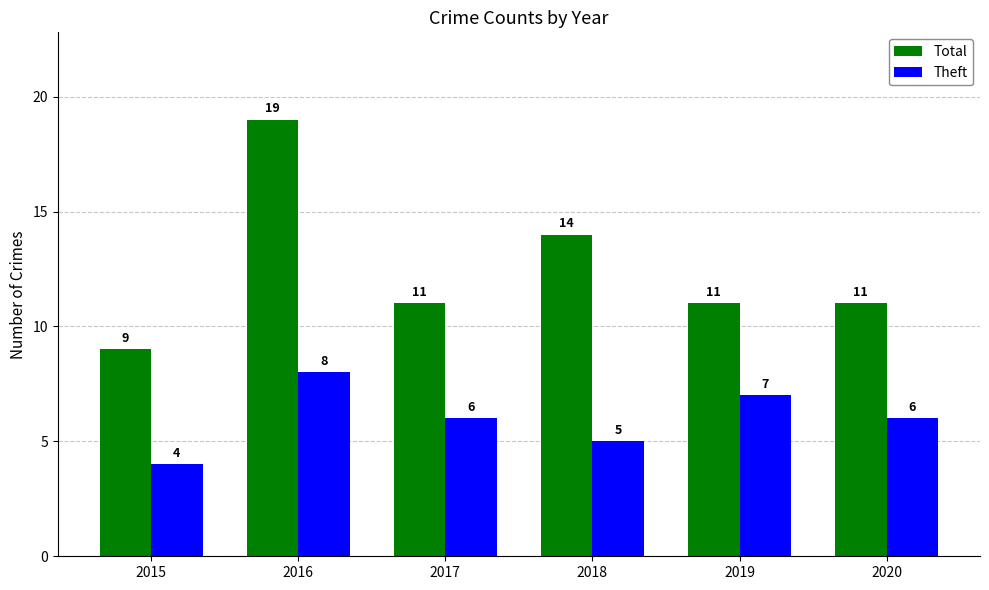

What is the total value across all series at 2017?

17